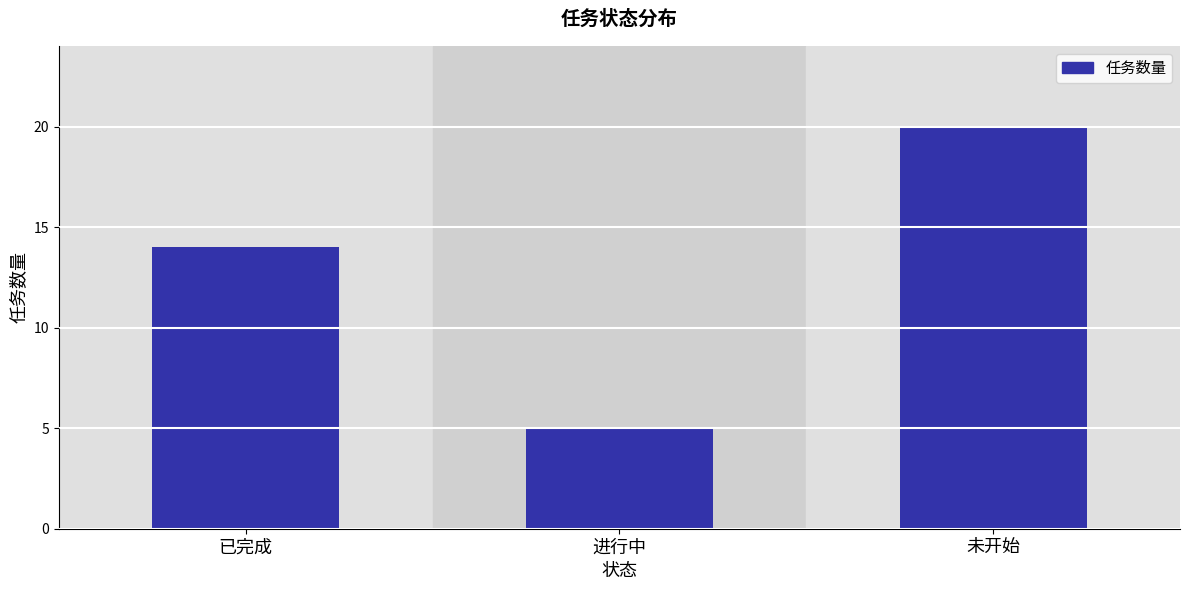

What is the minimum value shown in the chart?

5